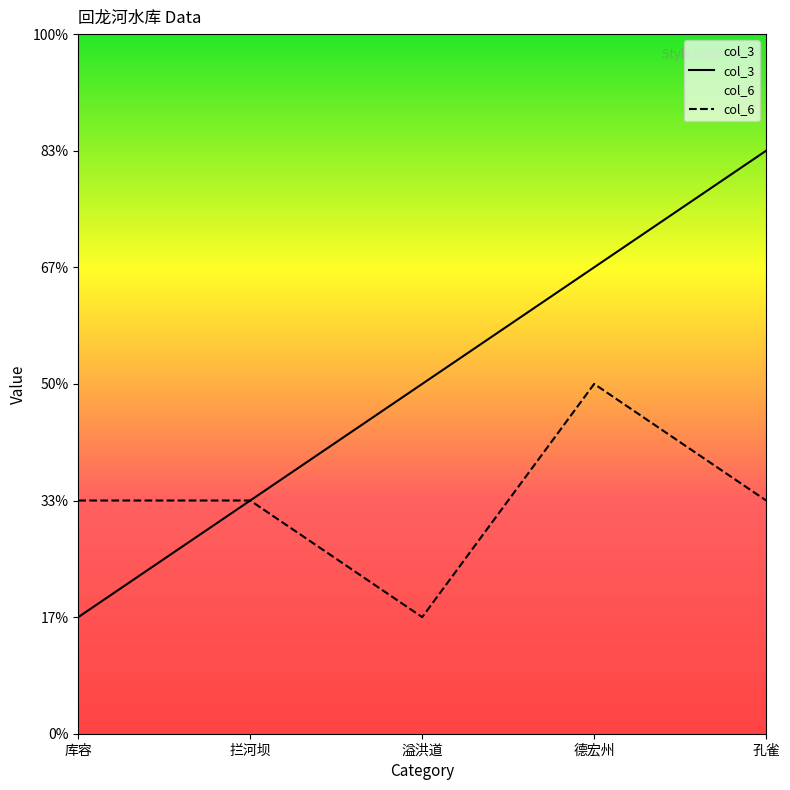

Does the chart have visible grid lines?

No